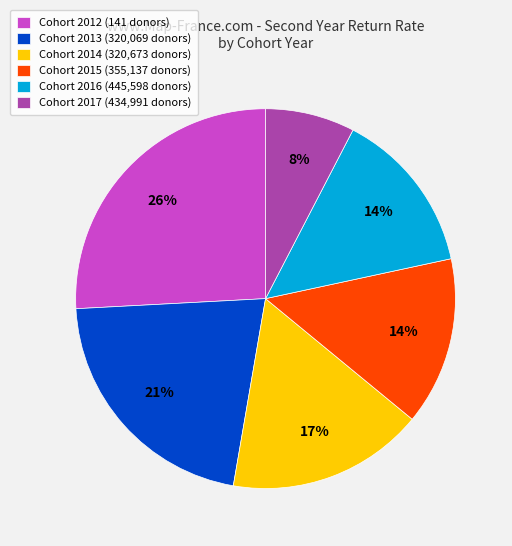

How many segments does this pie chart have?

6